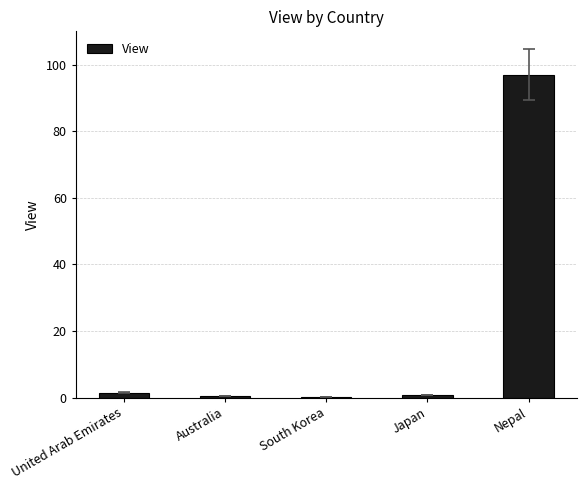

What is the sum of all values?

100.0